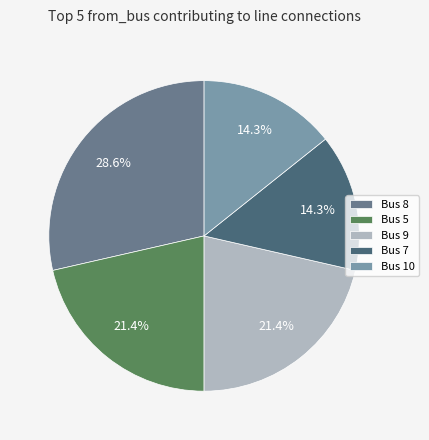

True or false: Bus 10 accounts for 14% of the total.

True